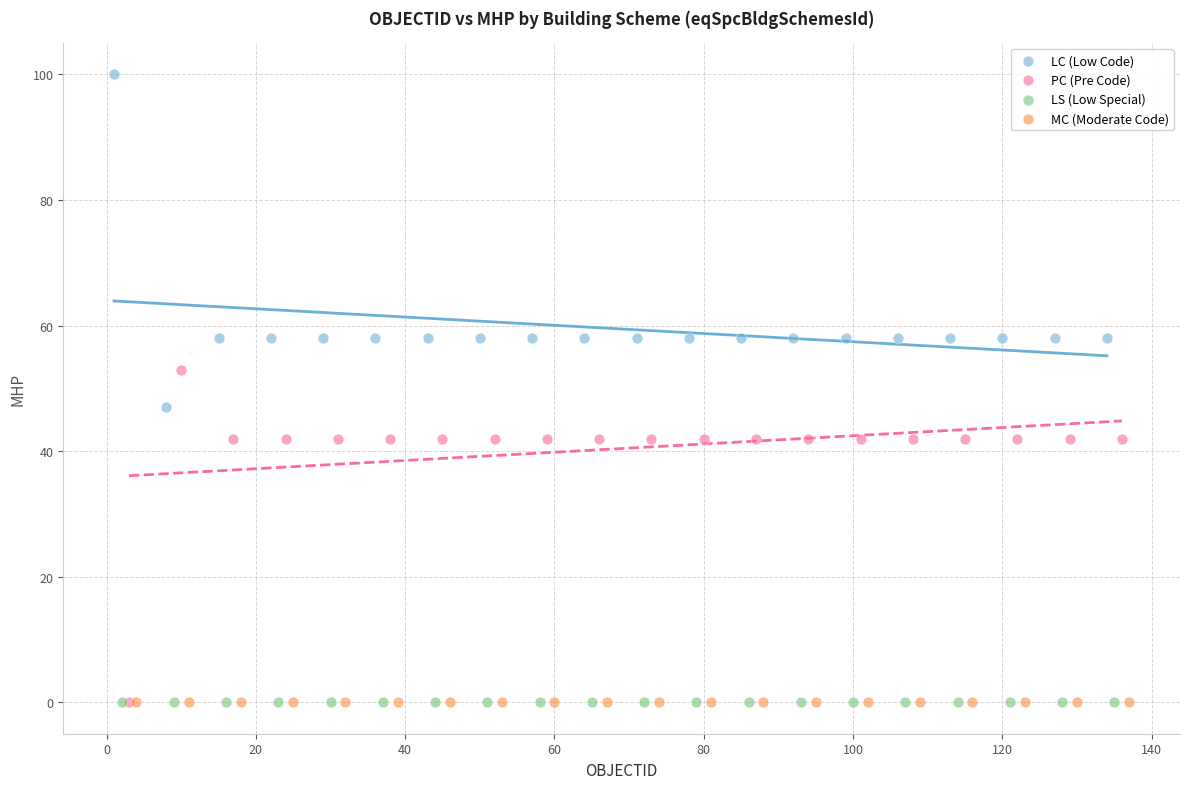

Which series reaches the maximum Y coordinate?

LC (Low Code)